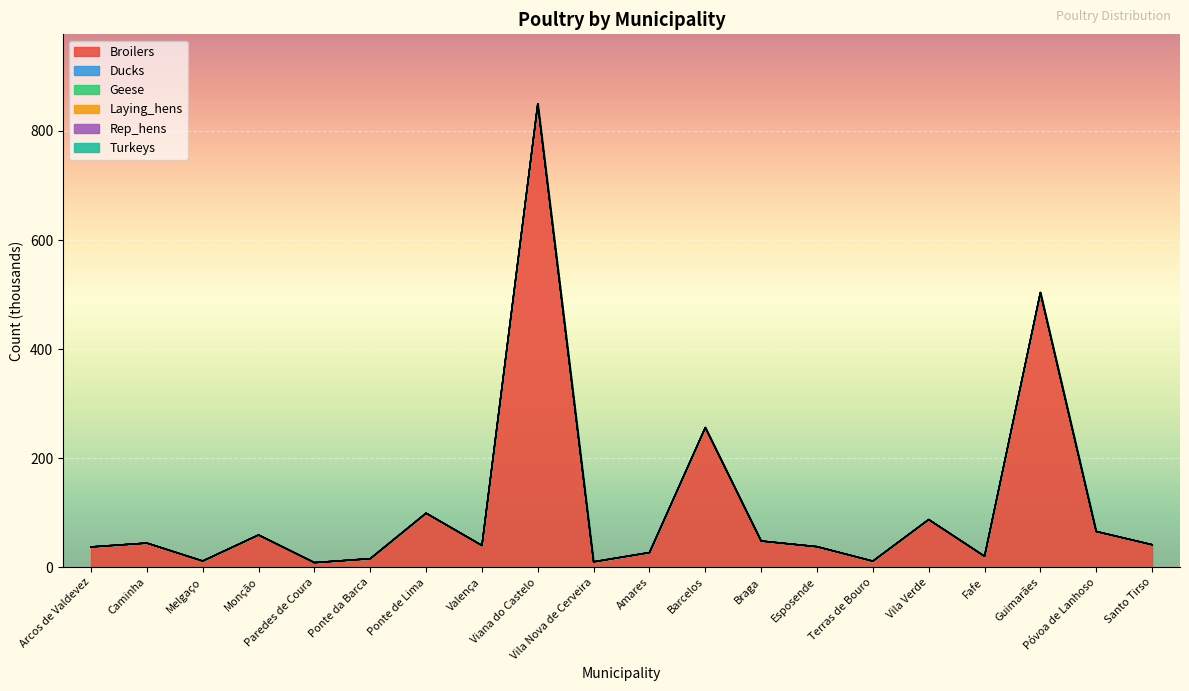

Which category has the lowest value in the Ducks series?

Arcos de Valdevez